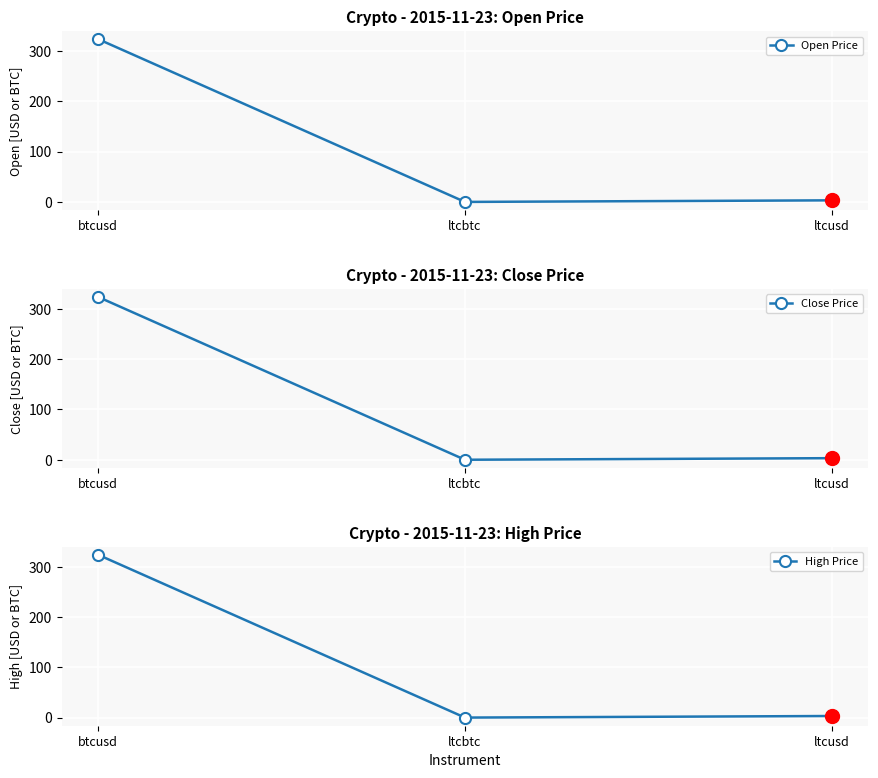

Is the value of High Price at btcusd greater than the value of Close Price at ltcusd?

Yes